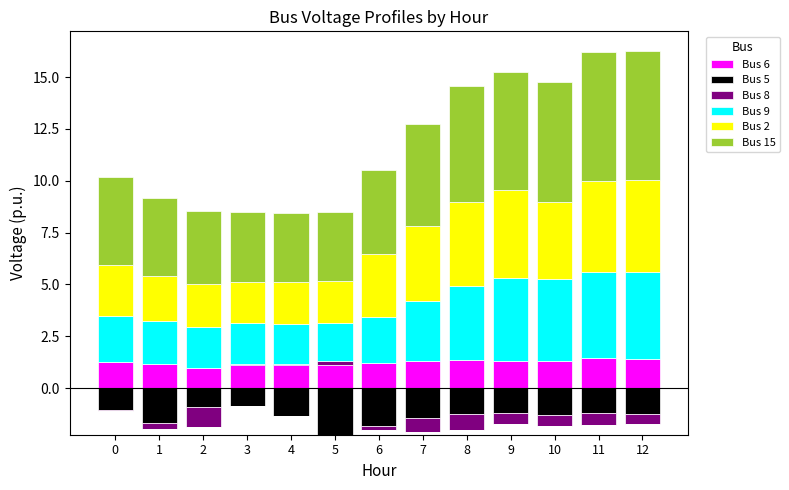

List the series in order of their peak value, lowest first.

Bus 5, Bus 8, Bus 6, Bus 9, Bus 2, Bus 15